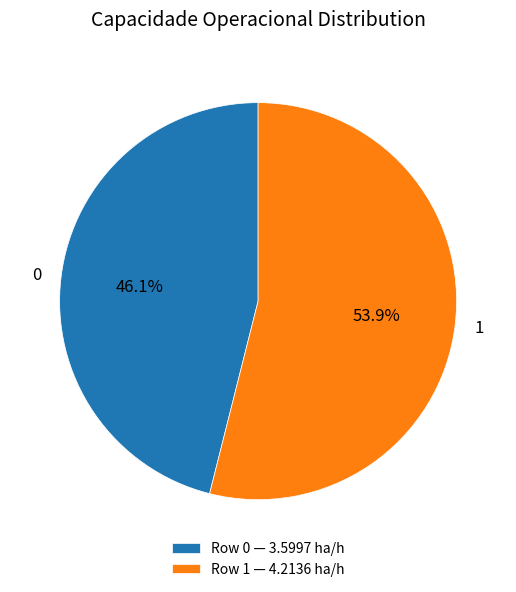

How many segments does this pie chart have?

2